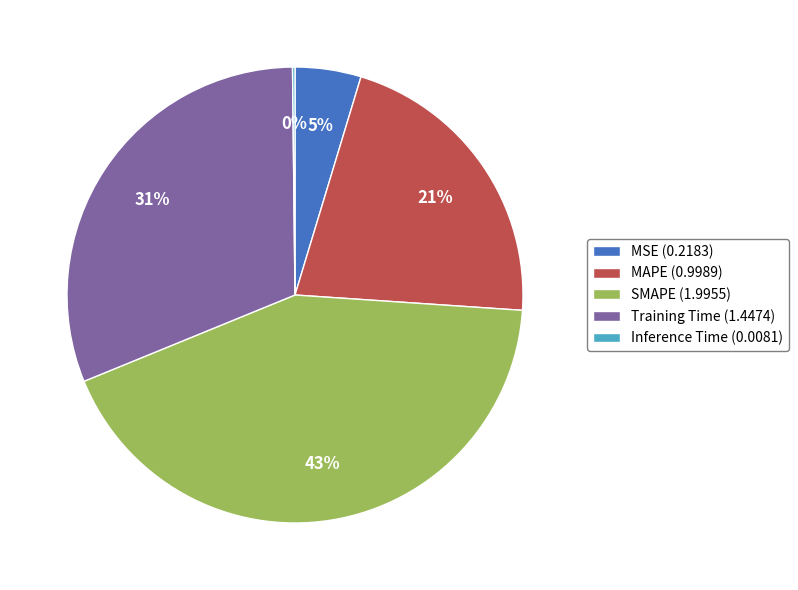

The Training Time slice represents 31% of the pie. True or false?

True